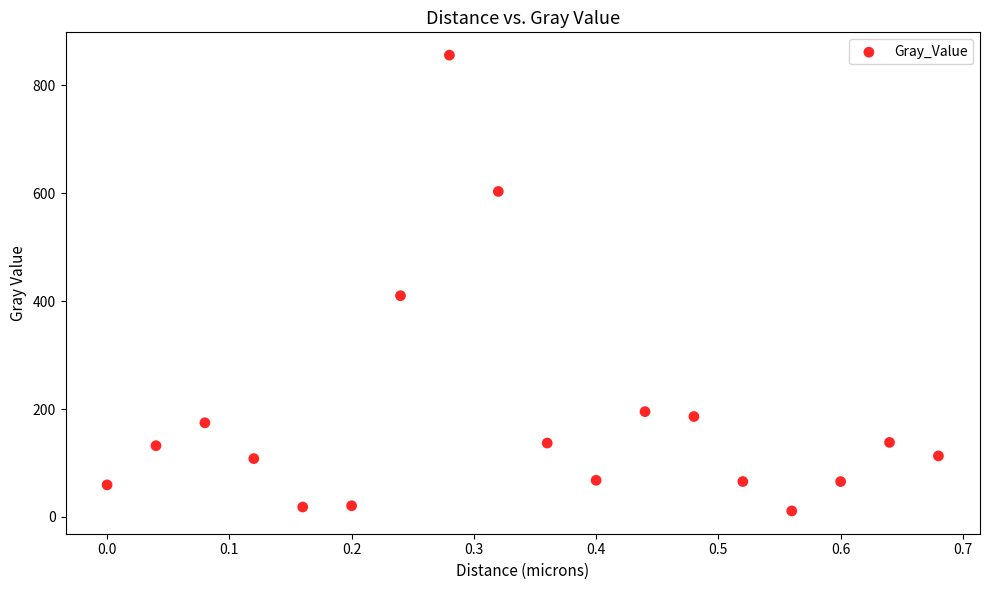

What Y value in the scatter plot is closest to 433?

410.2